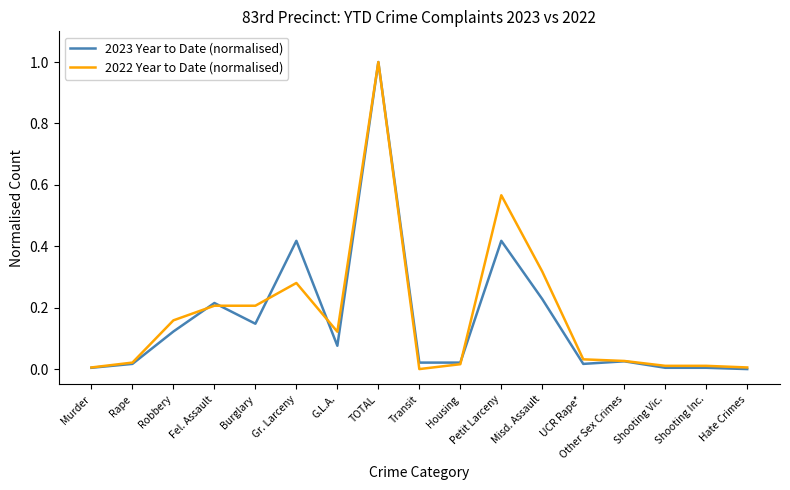

Is it true that 2022 Year to Date (normalised) equals 0.0 at Shooting Vic.?

True